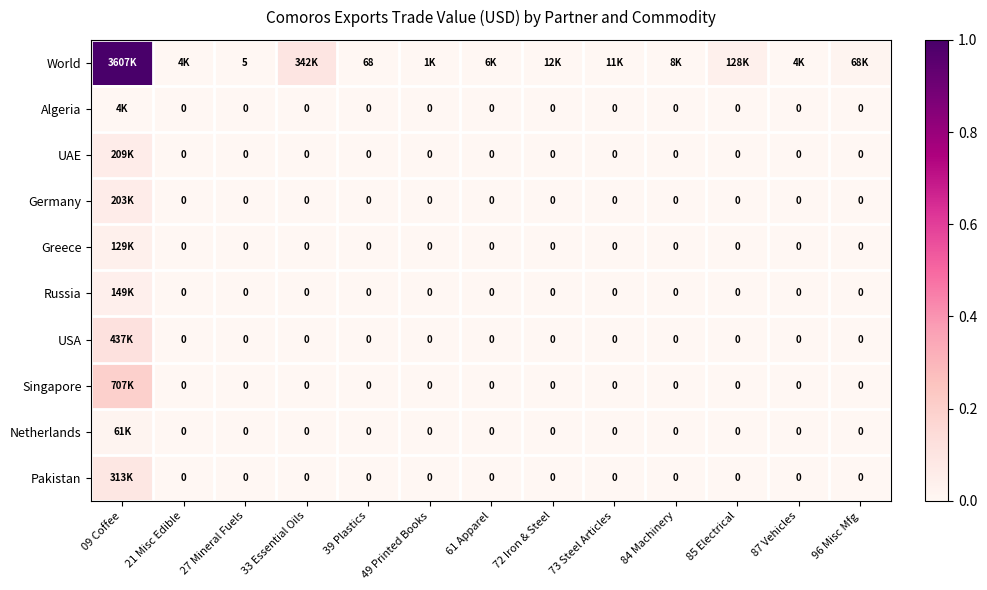

Between 84 Machinery and 87 Vehicles, which is larger?

84 Machinery